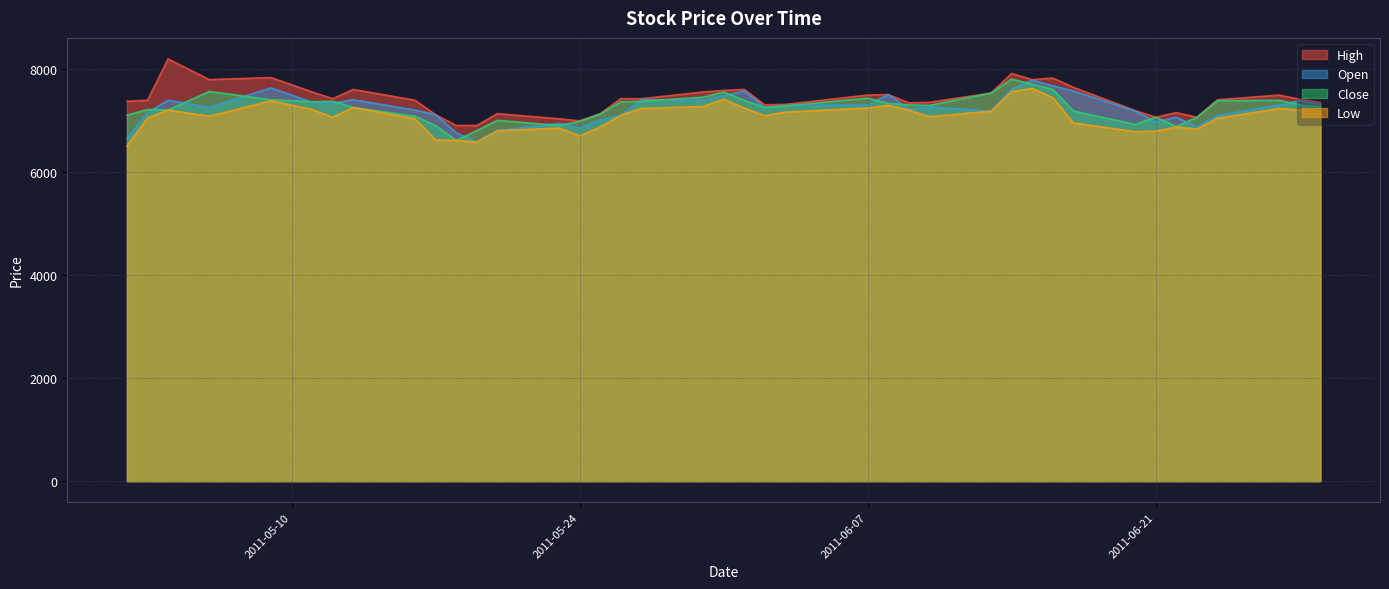

Count the number of categories in the chart.

40